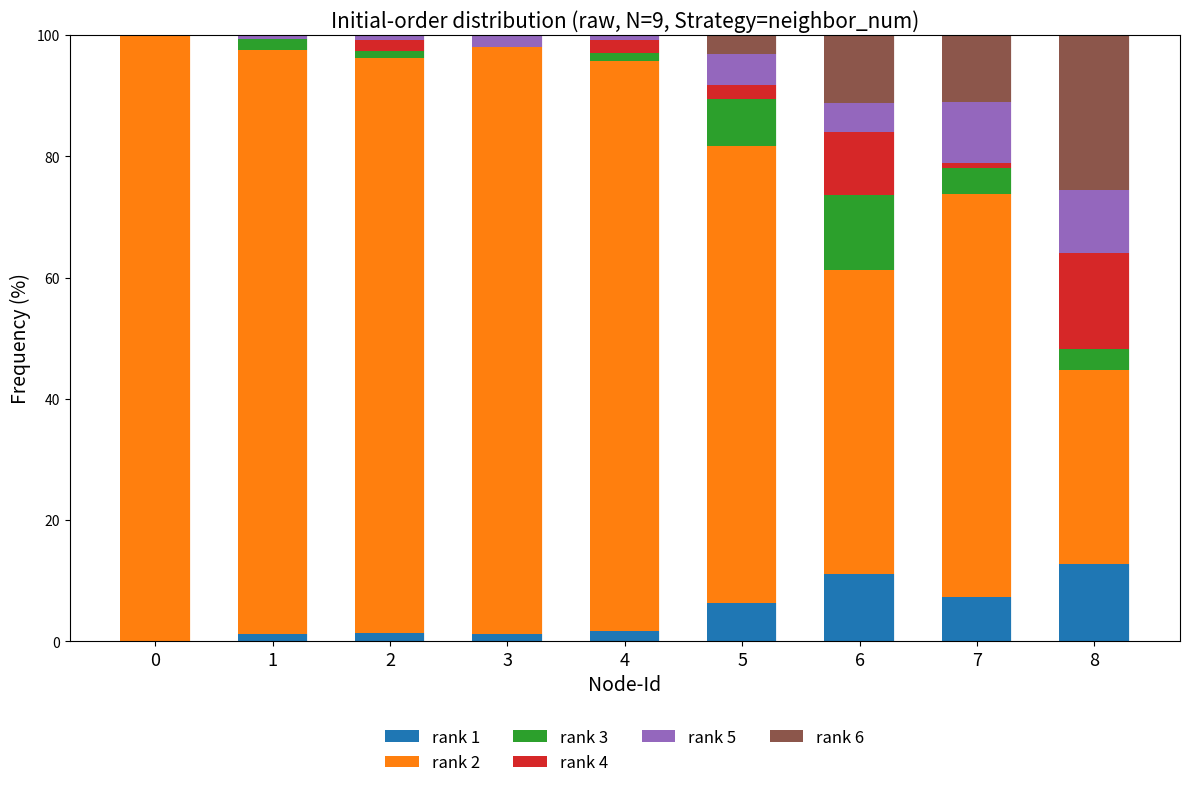

Count the number of categories in the chart.

9